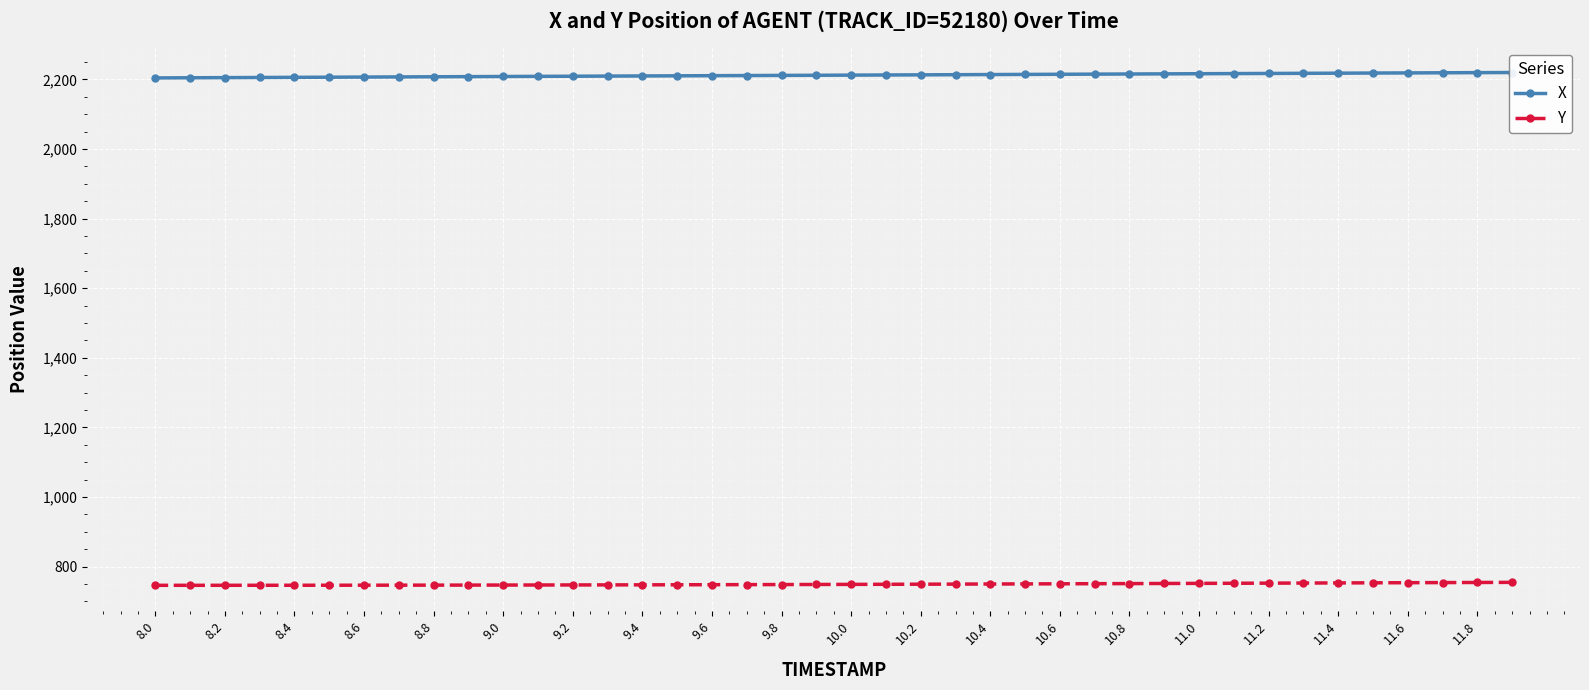

What is the greatest value displayed?

2219.9